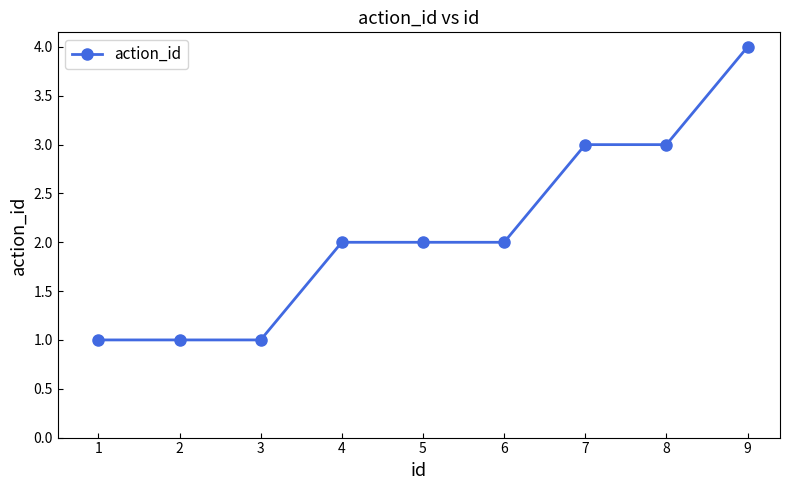

What is the difference between the maximum and second lowest values?

3